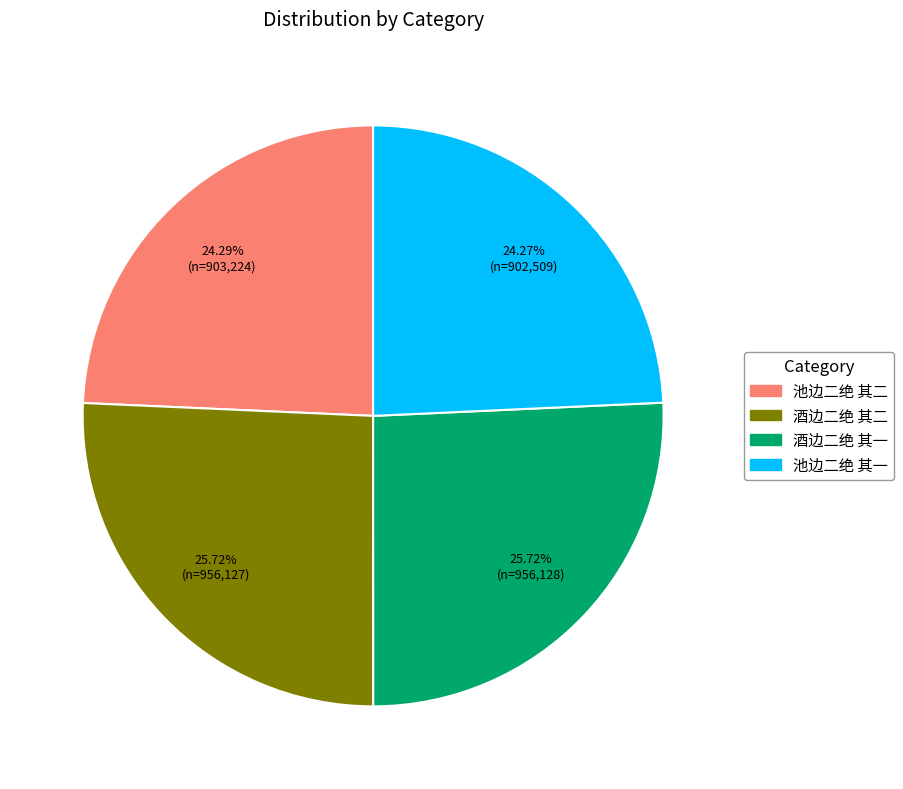

Which has a higher value, 酒边二绝 其一 or 池边二绝 其一?

酒边二绝 其一